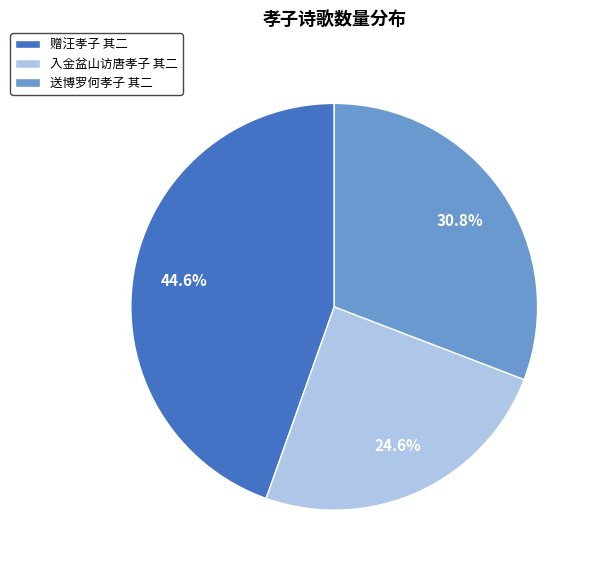

Which has a higher value, 入金盆山访唐孝子 其二 or 赠汪孝子 其二?

赠汪孝子 其二